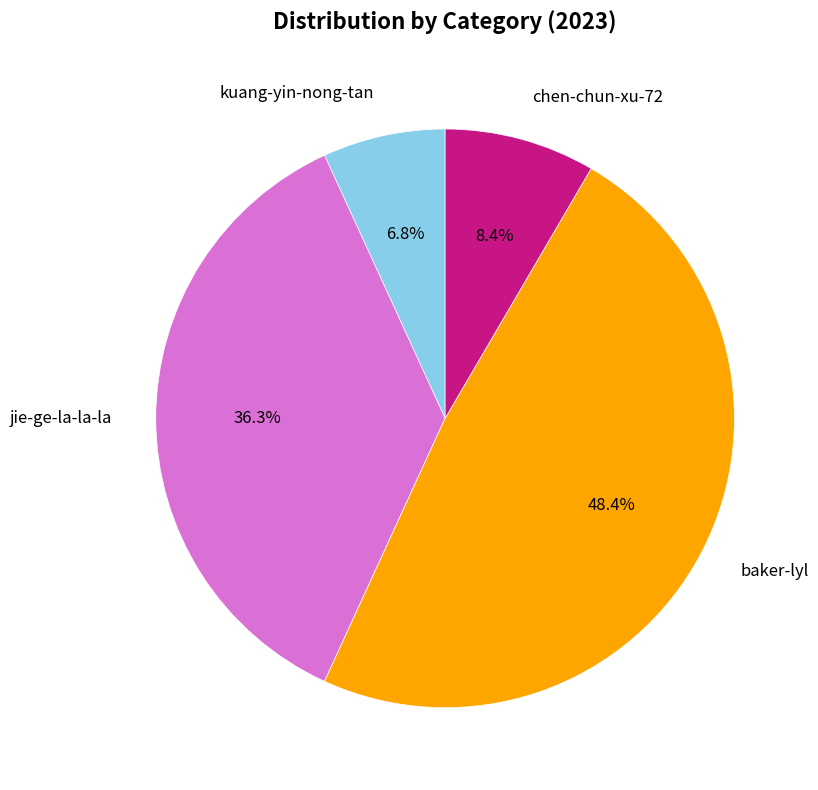

To the nearest percent, what is the average slice percentage?

25%